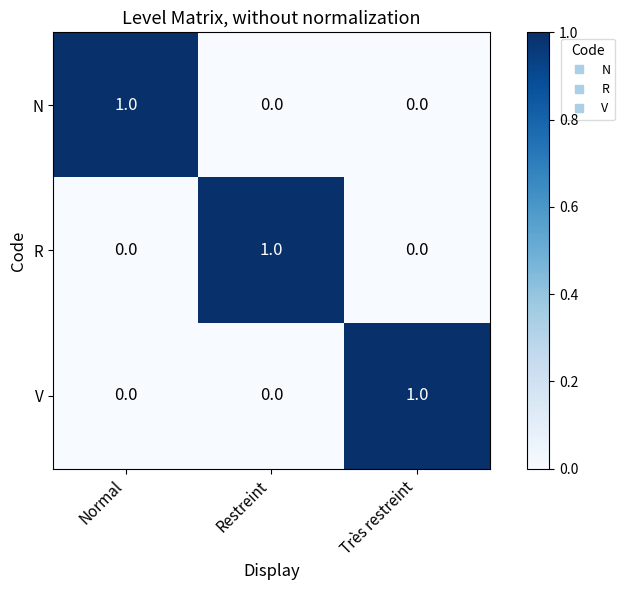

At which label does R reach its peak?

Restreint